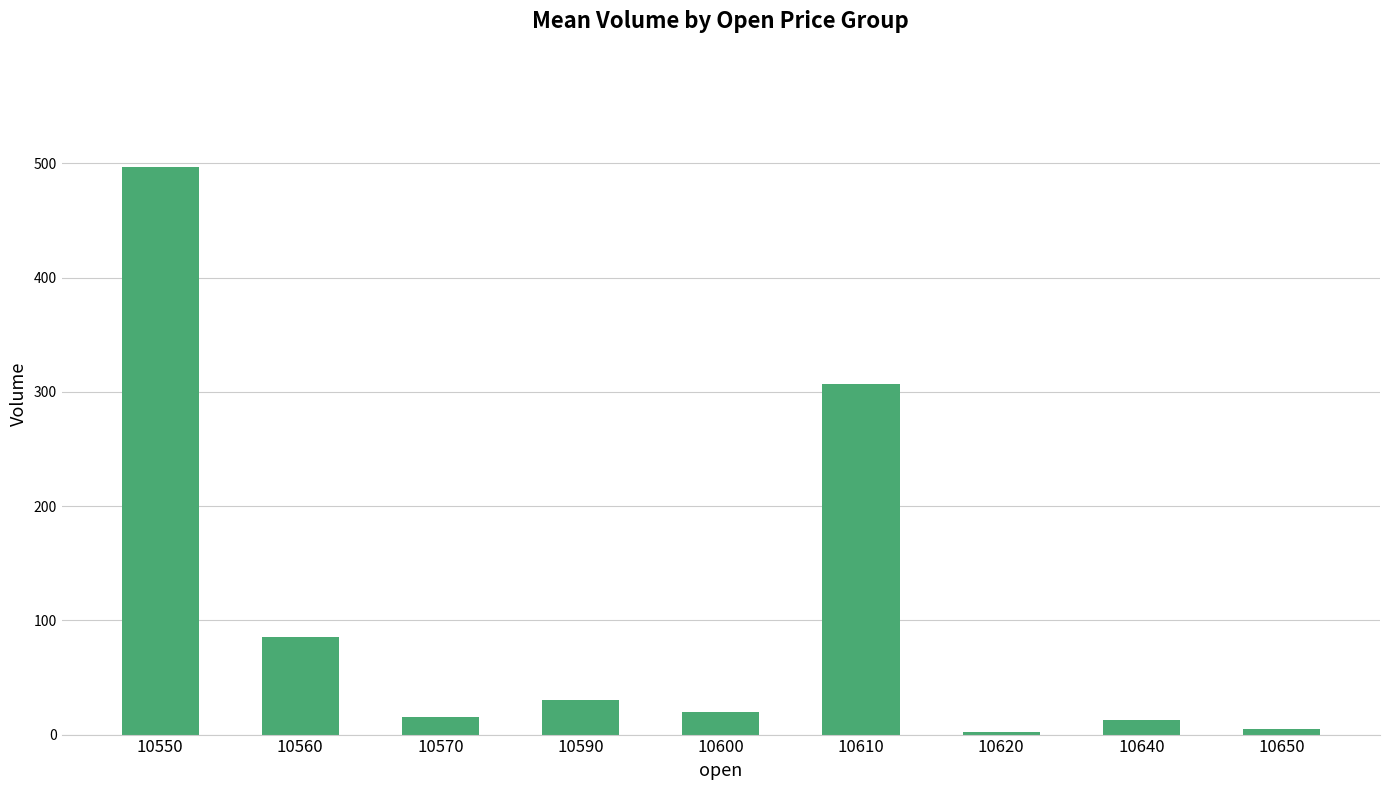

What is the ratio of the value at 10570 to the value at 10650?

3.0